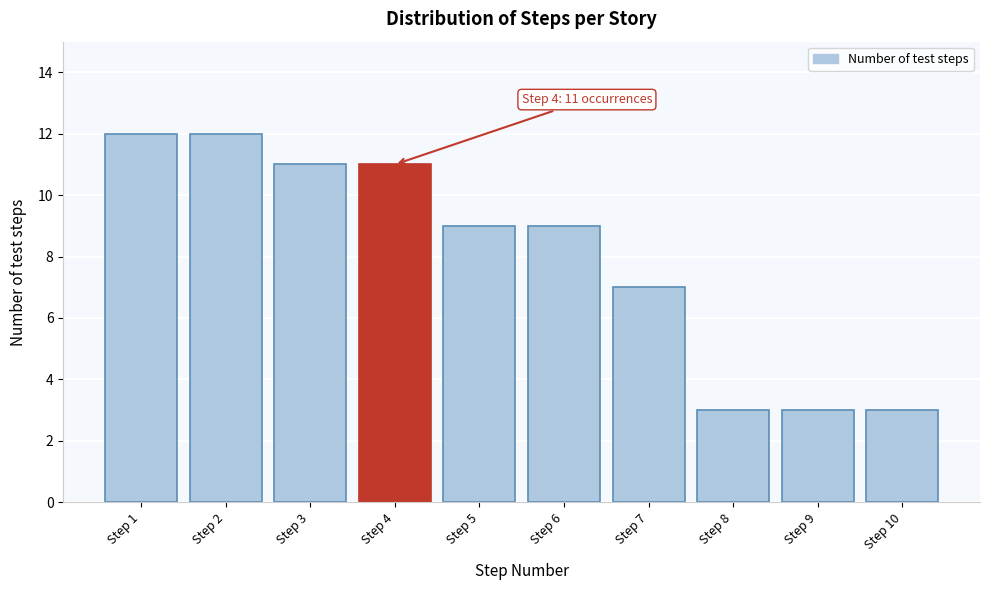

Reading right to left, transcribe all the data shown in this chart.

3	3	3	7	9	9	11	11	12	12